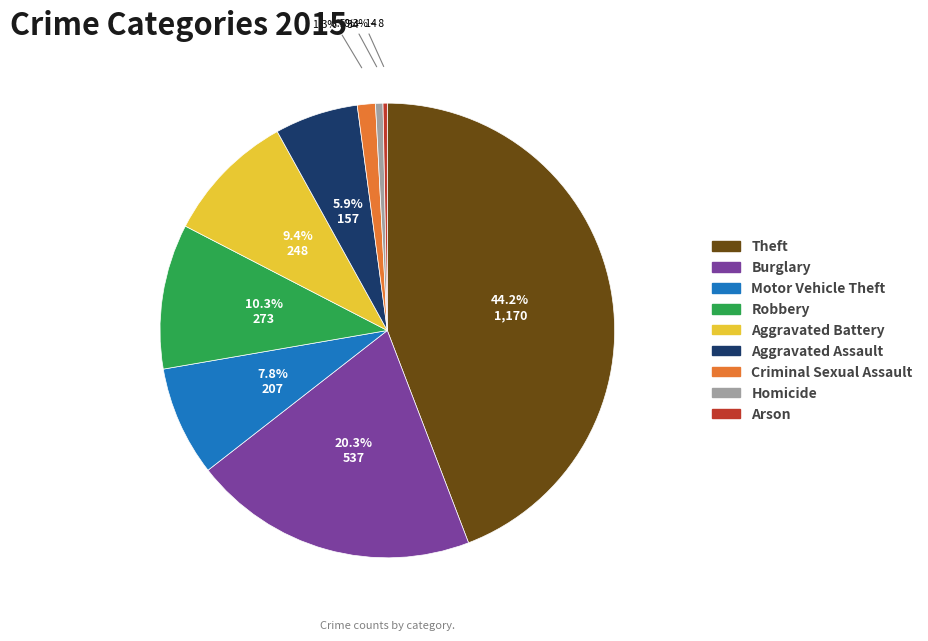

Which category has the biggest portion of the pie?

Theft